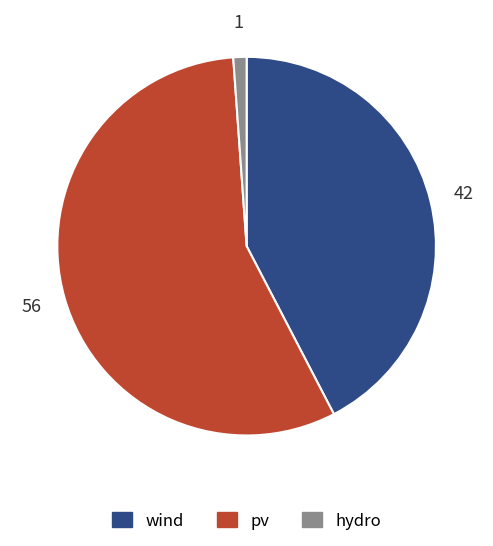

The hydro slice represents 7% of the pie. True or false?

False